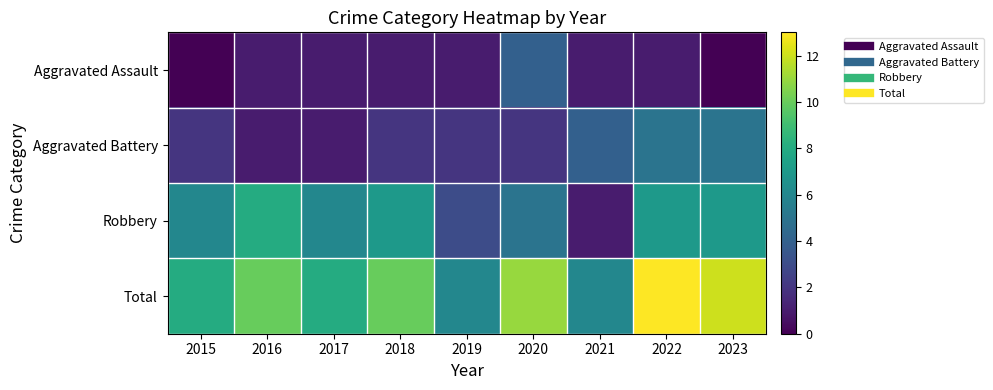

Which series has the largest total across all categories?

Total